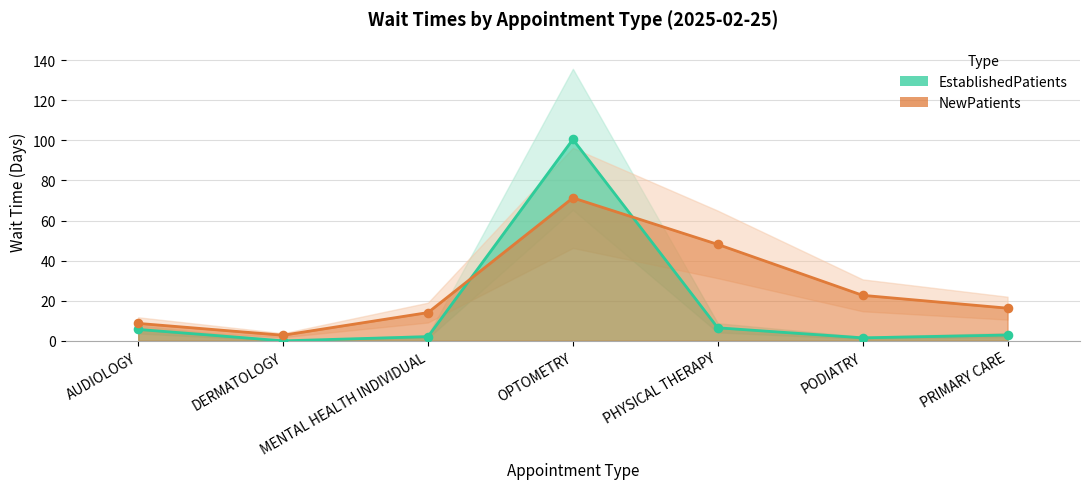

What are all the series names shown in the legend?

EstablishedPatients, NewPatients